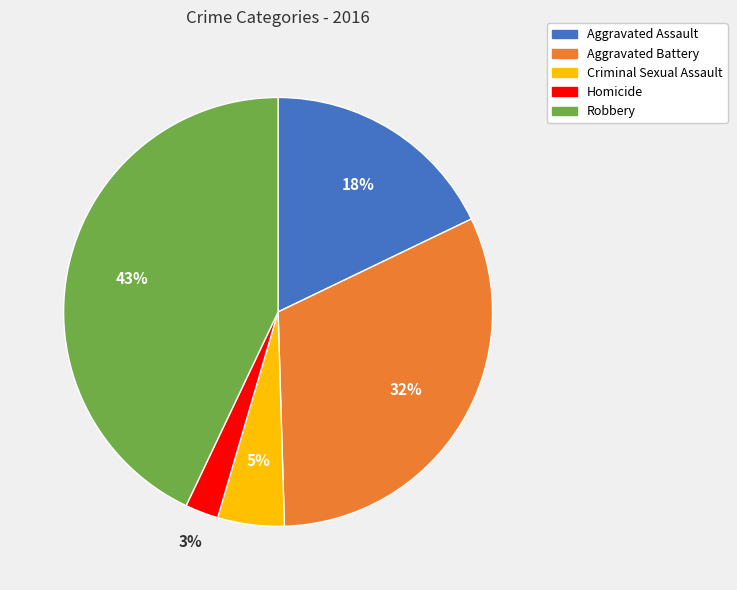

Is Homicide the majority of the pie?

No